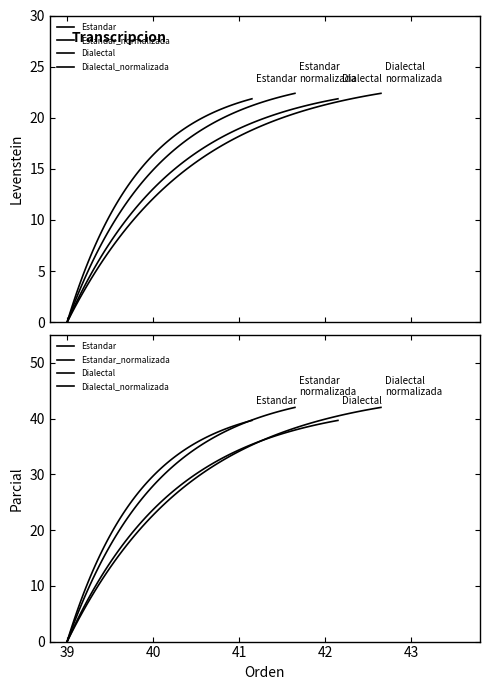

Is it true that Parcial equals 24.1 at Estandar_normalizada?

False